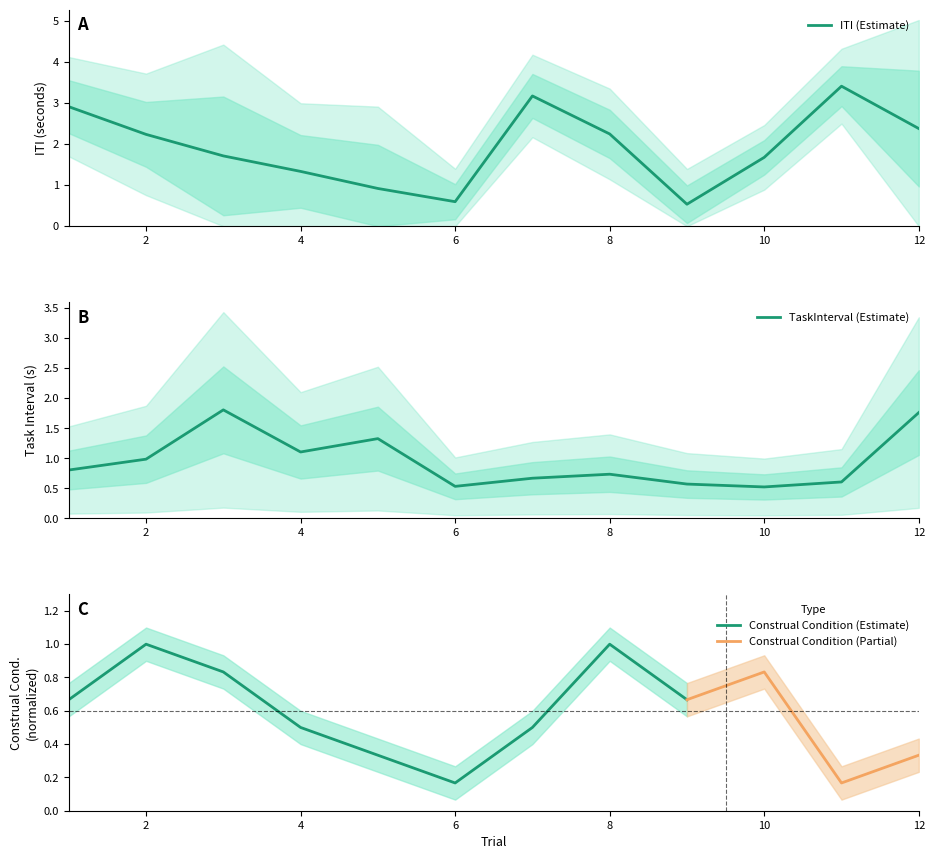

Does the chart display data point markers on the line(s)?

No